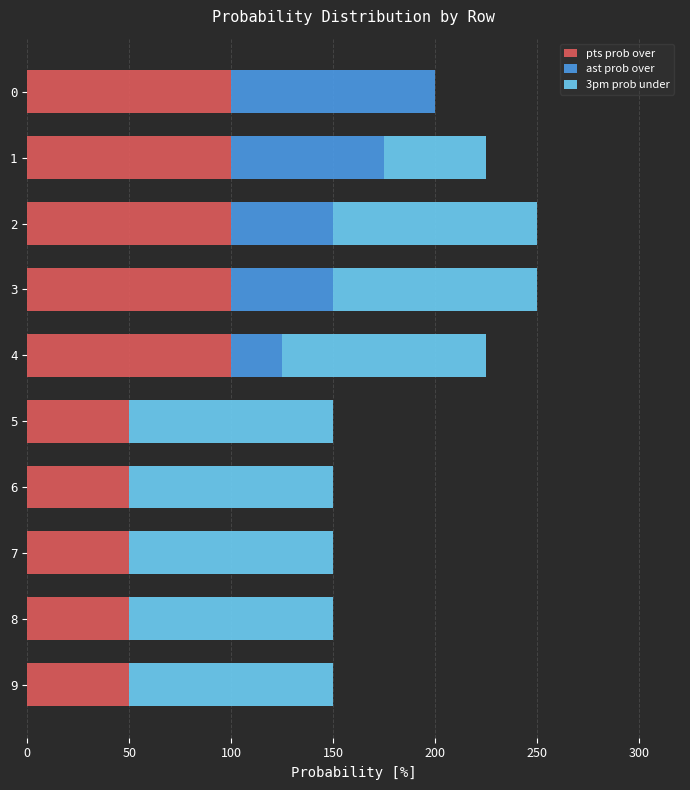

What is the sum of all pts prob over values?

750